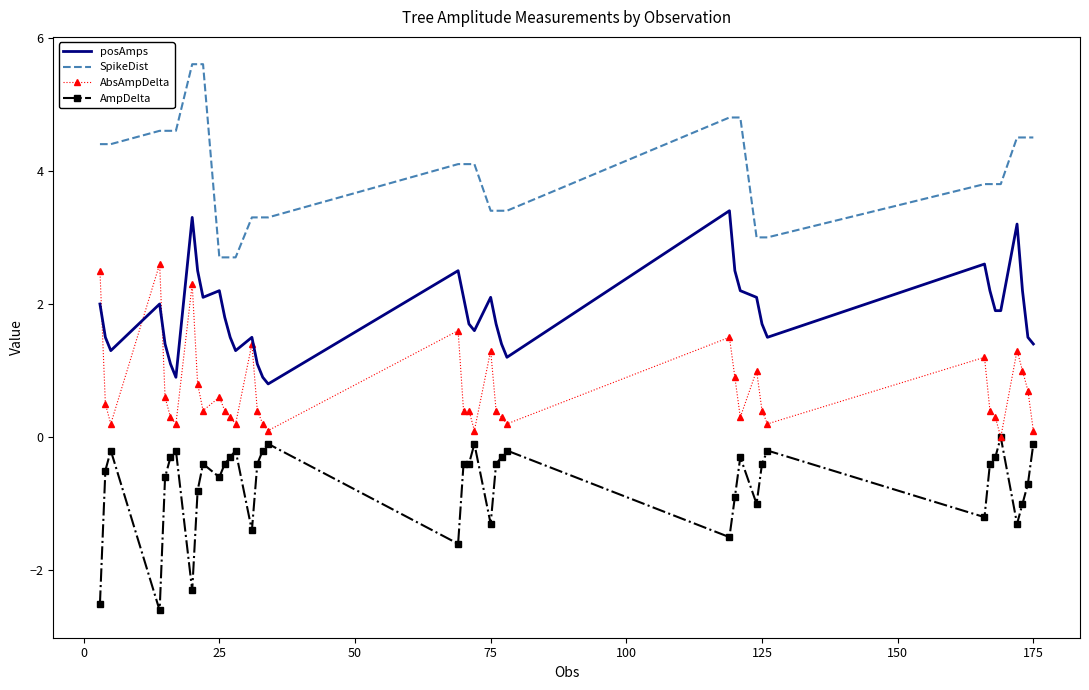

True or false: SpikeDist and AbsAmpDelta intersect in this chart.

False